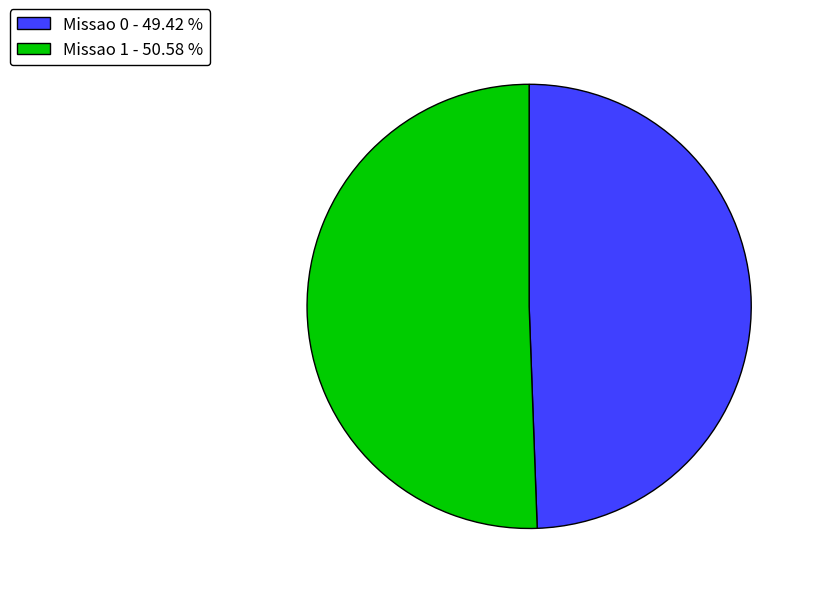

Combined, do Missao 1 - 50.58 % and Missao 0 - 49.42 % account for over 50%?

Yes